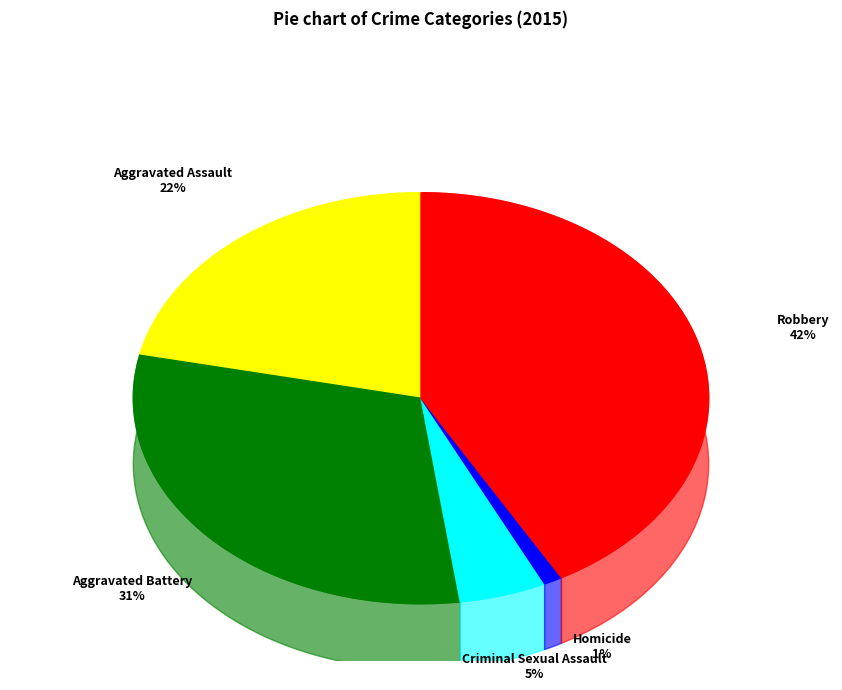

Rank the categories by value from highest to lowest.

Robbery, Aggravated Battery, Aggravated Assault, Criminal Sexual Assault, Homicide